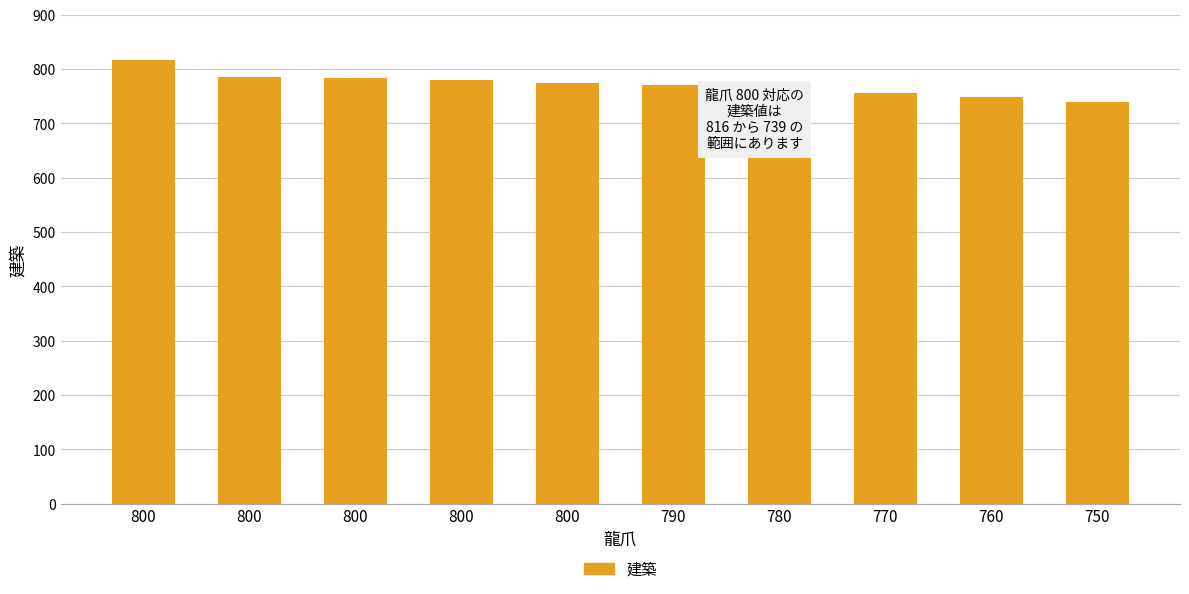

List the labels in order of value, smallest first.

750, 760, 770, 780, 790, 800, 800, 800, 800, 800